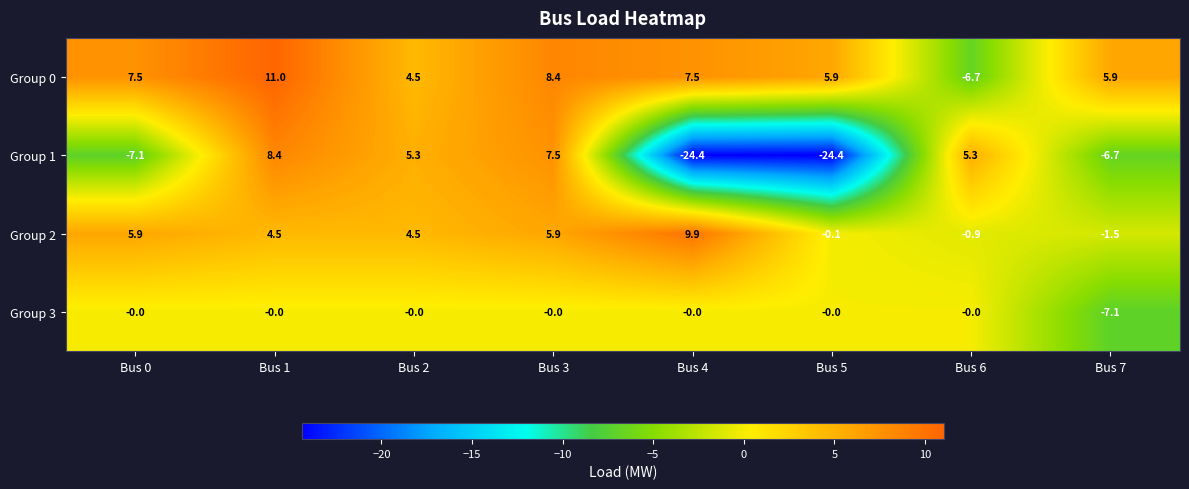

How many categories are shown in the chart?

8